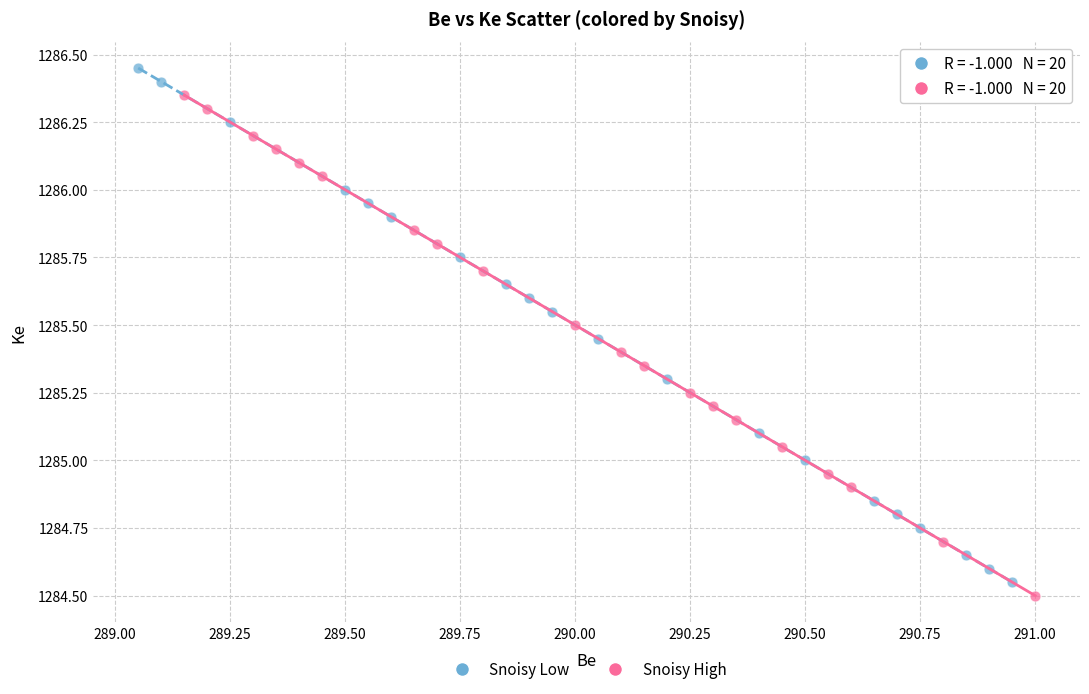

Which series contains the highest Y value?

Snoisy Low